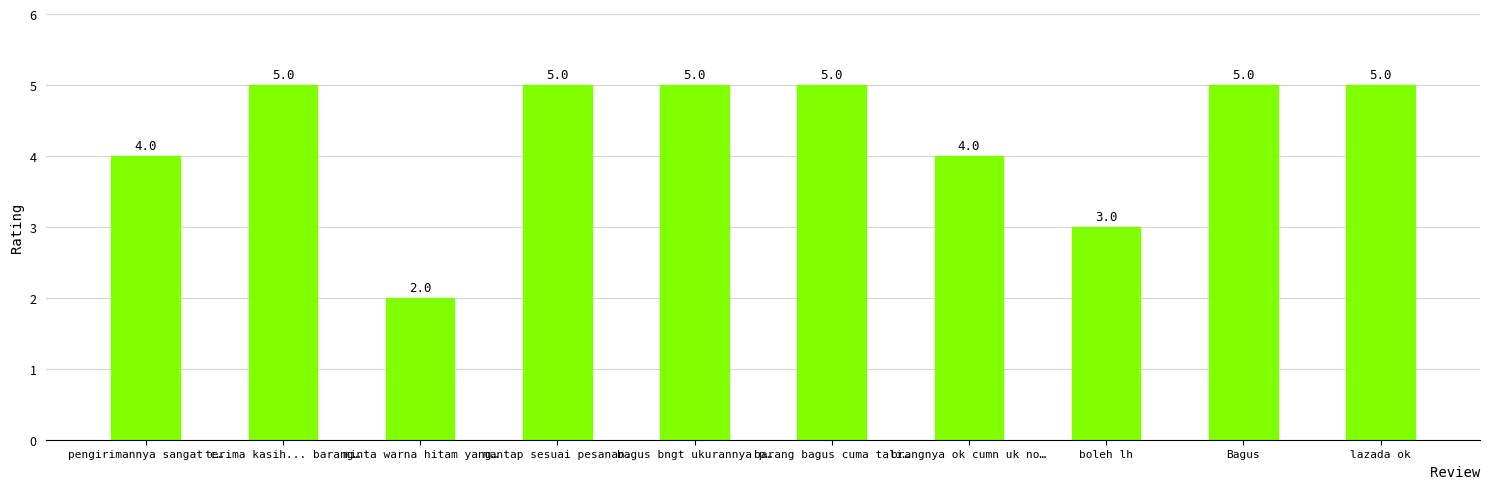

What is the value of the 8th bar from the left?

3